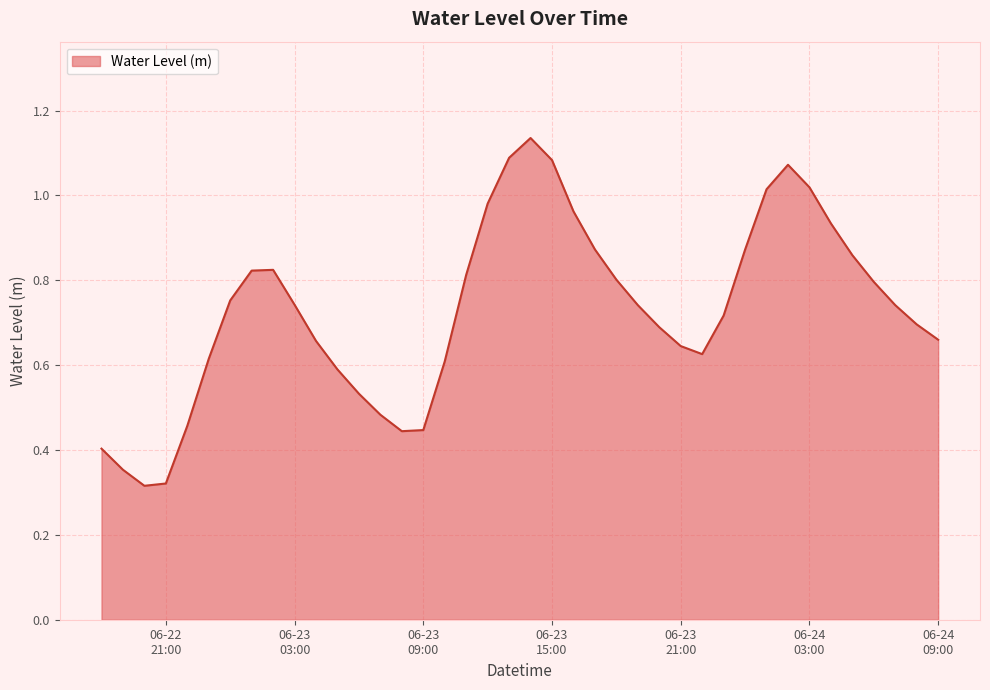

What is the minimum value shown in the chart?

0.3